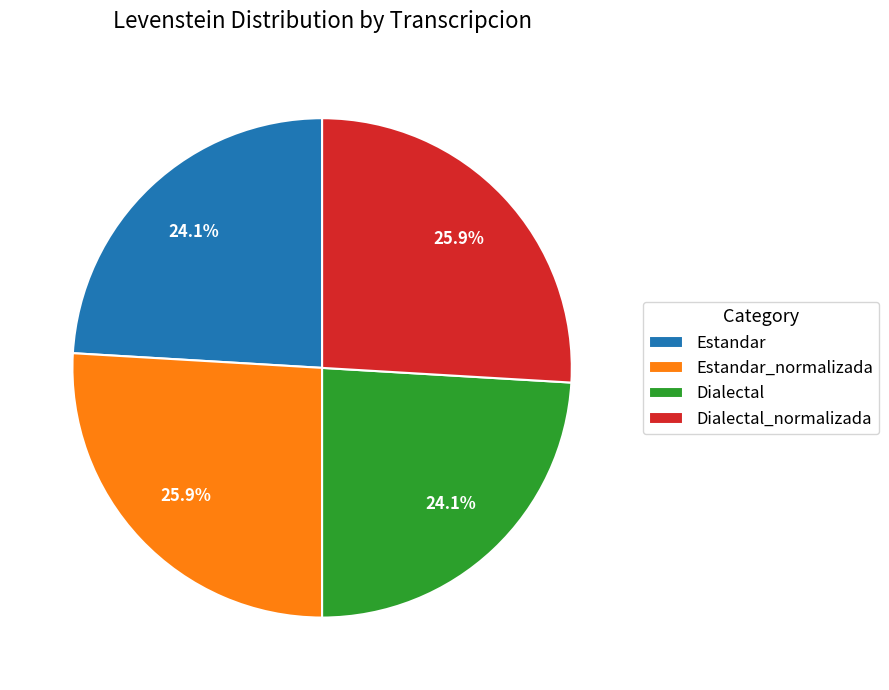

Is it true that Estandar_normalizada is 26% of the pie?

True